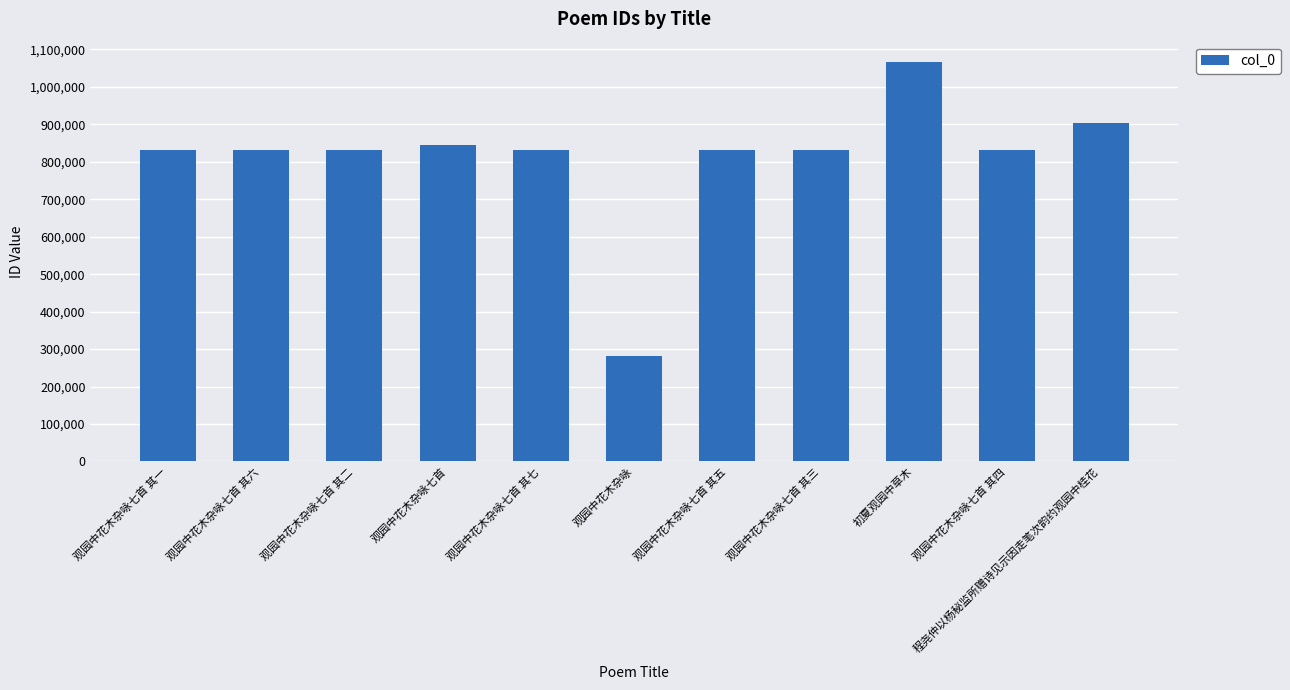

The value at 观园中花木杂咏七首 其五 is 831472. True or false?

True